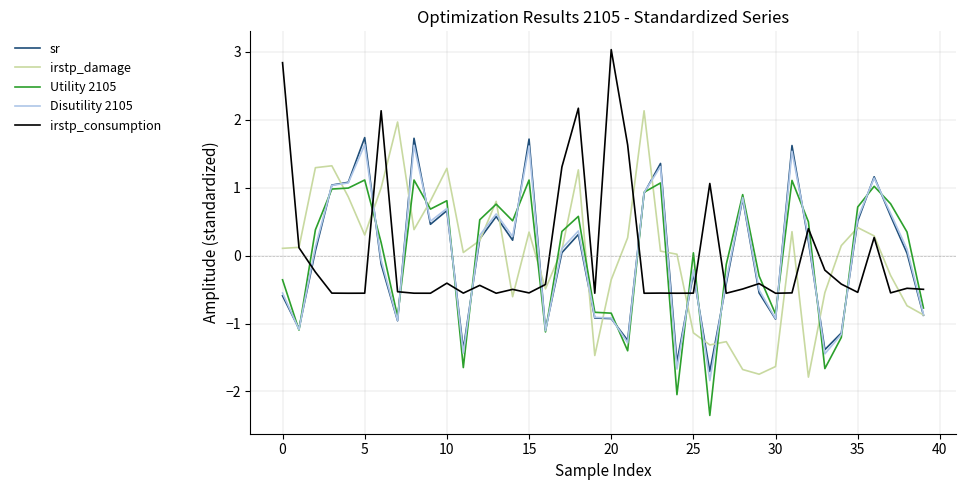

What is the maximum value for Disutility 2105?

1.6